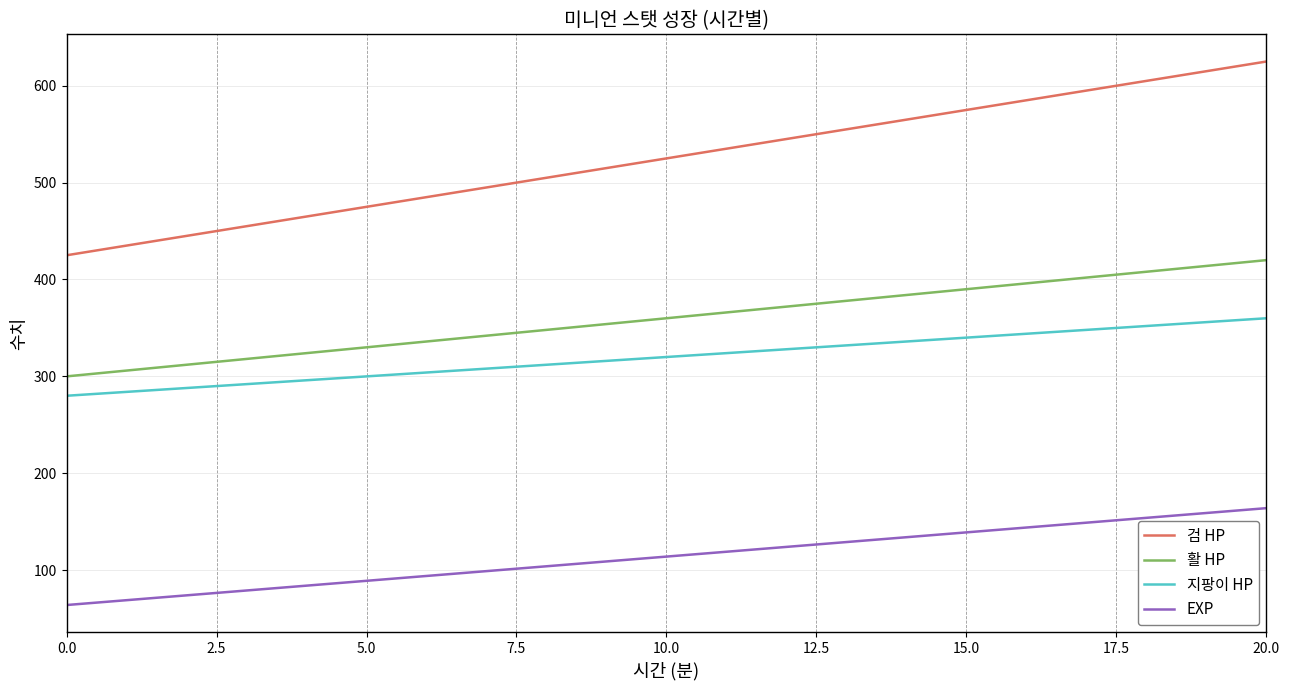

List the series in order of their peak value, lowest first.

EXP, 지팡이 HP, 활 HP, 검 HP